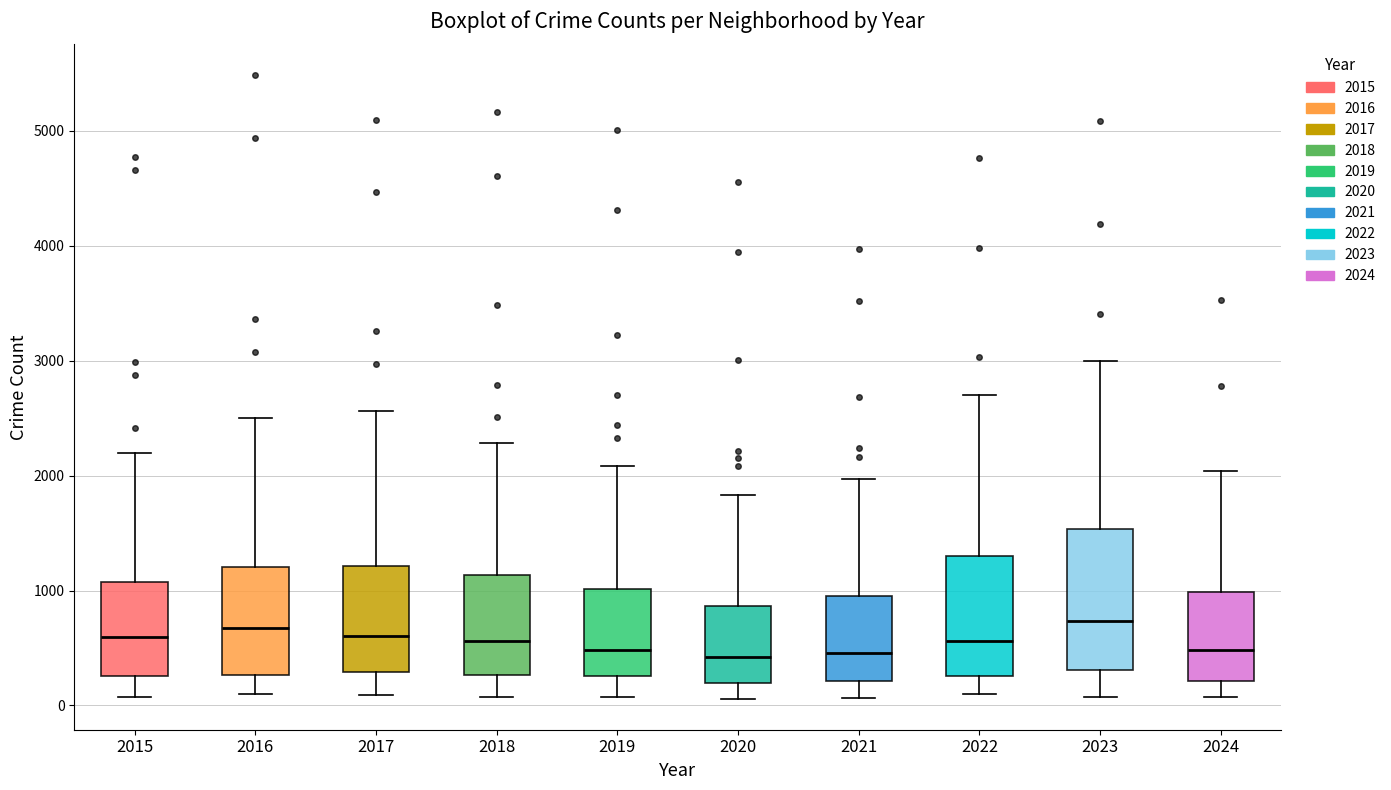

Reading left to right, transcribe this box plot: for each box, give where its median line is, the range the box spans, and where its two whiskers end, as read against the y-axis. The values are not printed on the chart, so give them approximately, as read against the axis.

2015: median 600, box 300 to 1100, whiskers 100 to 2200
2016: median 700, box 300 to 1200, whiskers 100 to 2500
2017: median 600, box 300 to 1200, whiskers 100 to 2600
2018: median 600, box 300 to 1100, whiskers 100 to 2300
2019: median 500, box 300 to 1000, whiskers 100 to 2100
2020: median 400, box 200 to 900, whiskers 100 to 1800
2021: median 500, box 200 to 900, whiskers 100 to 2000
2022: median 600, box 300 to 1300, whiskers 100 to 2700
2023: median 700, box 300 to 1500, whiskers 100 to 3000
2024: median 500, box 200 to 1000, whiskers 100 to 2000